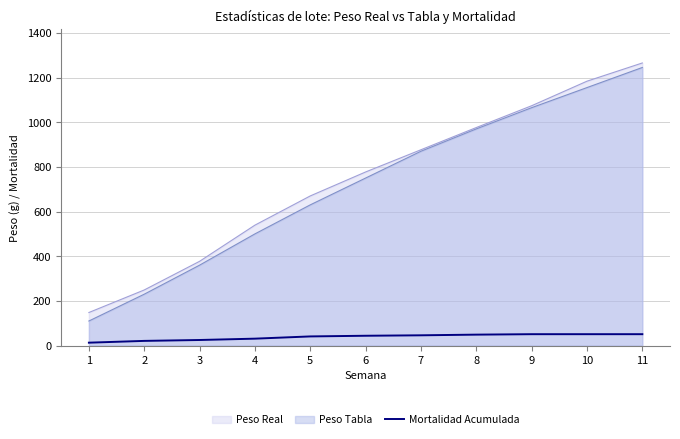

The value of Peso Real at 4 is 539.2. True or false?

True